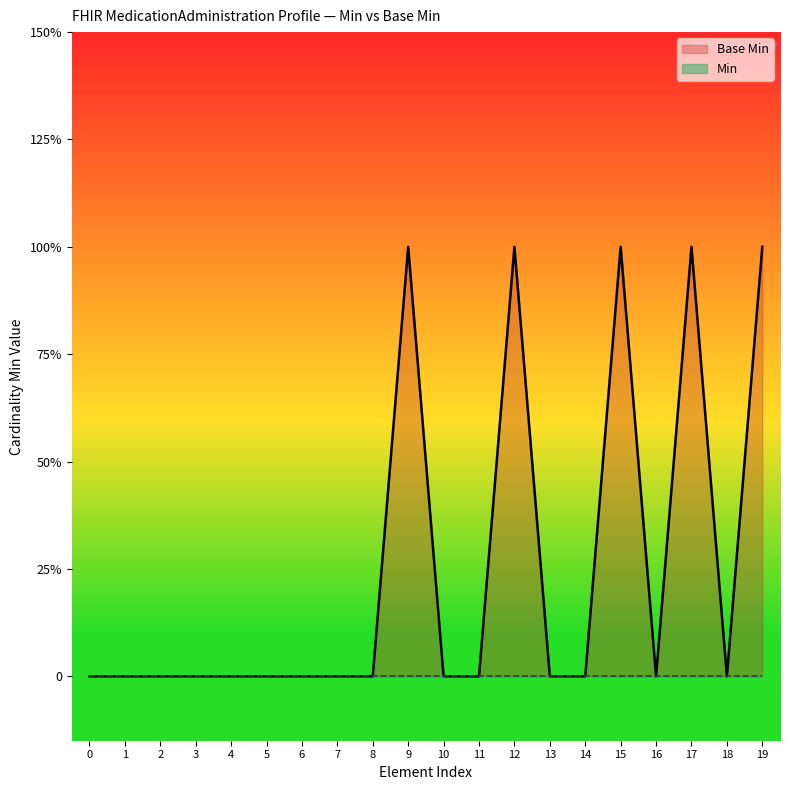

What position from the right is MedicationAdministration.id?

19